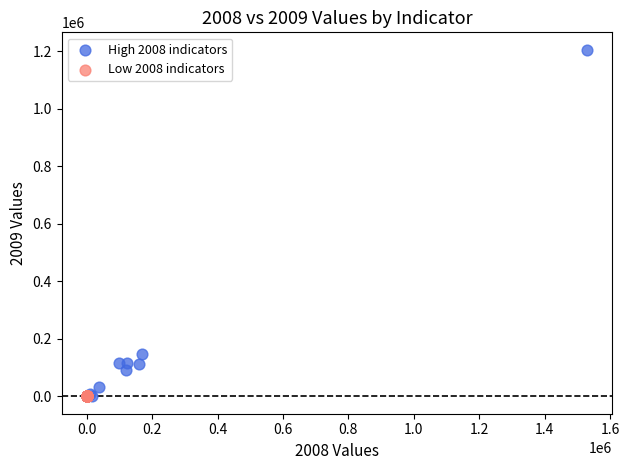

Which series has the largest Y range (max minus min)?

High 2008 indicators